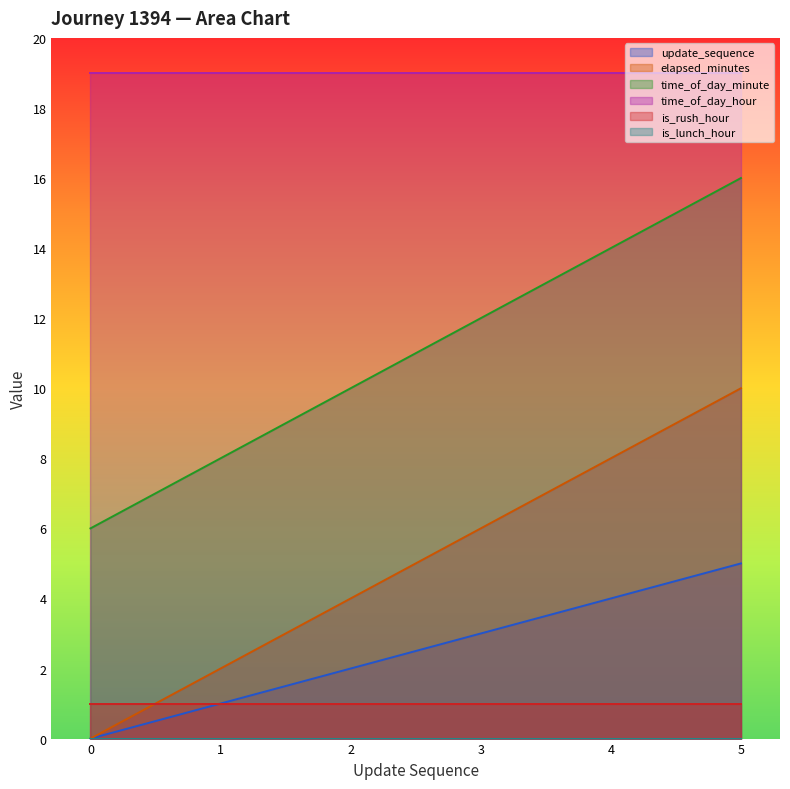

How many lines are shown in the chart?

6